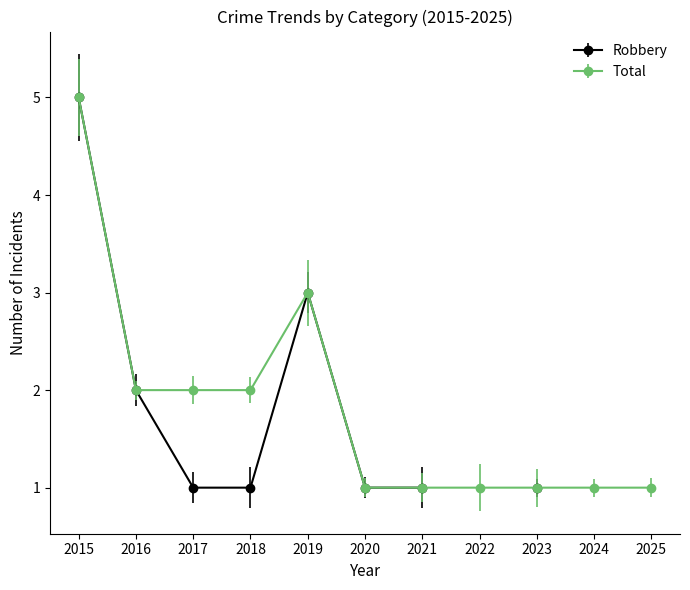

The value at 2015 is 5. True or false?

True